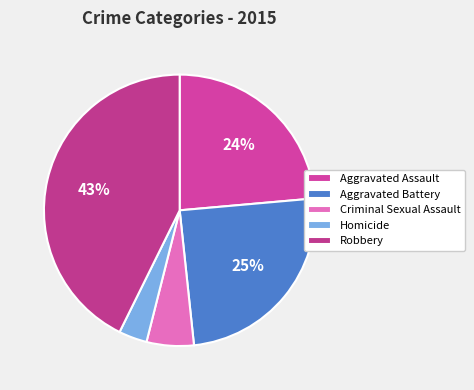

To the nearest percent, what is the difference between the Aggravated Assault and Criminal Sexual Assault slice percentages?

18%